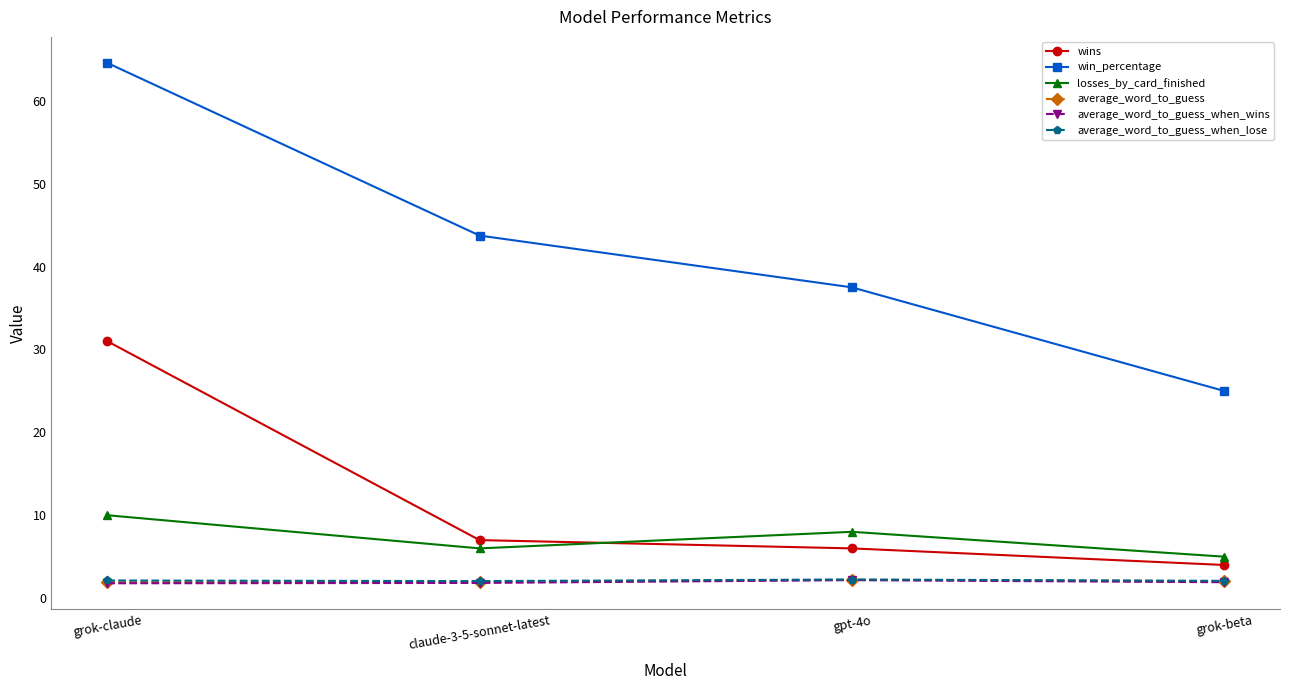

What value does the average_word_to_guess_when_wins series have at grok-beta?

1.9